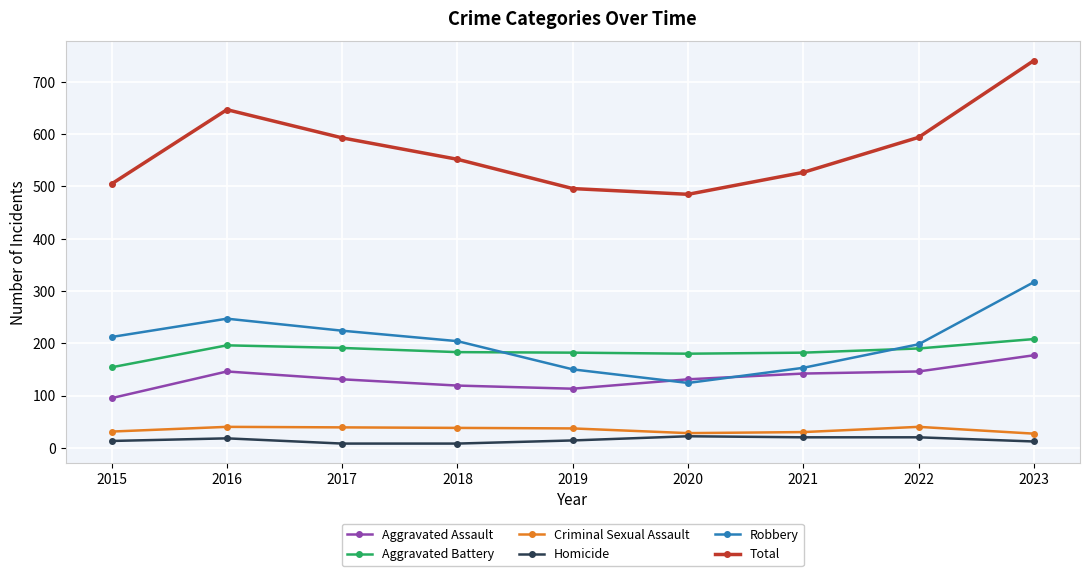

True or false: Aggravated Battery and Criminal Sexual Assault intersect in this chart.

False